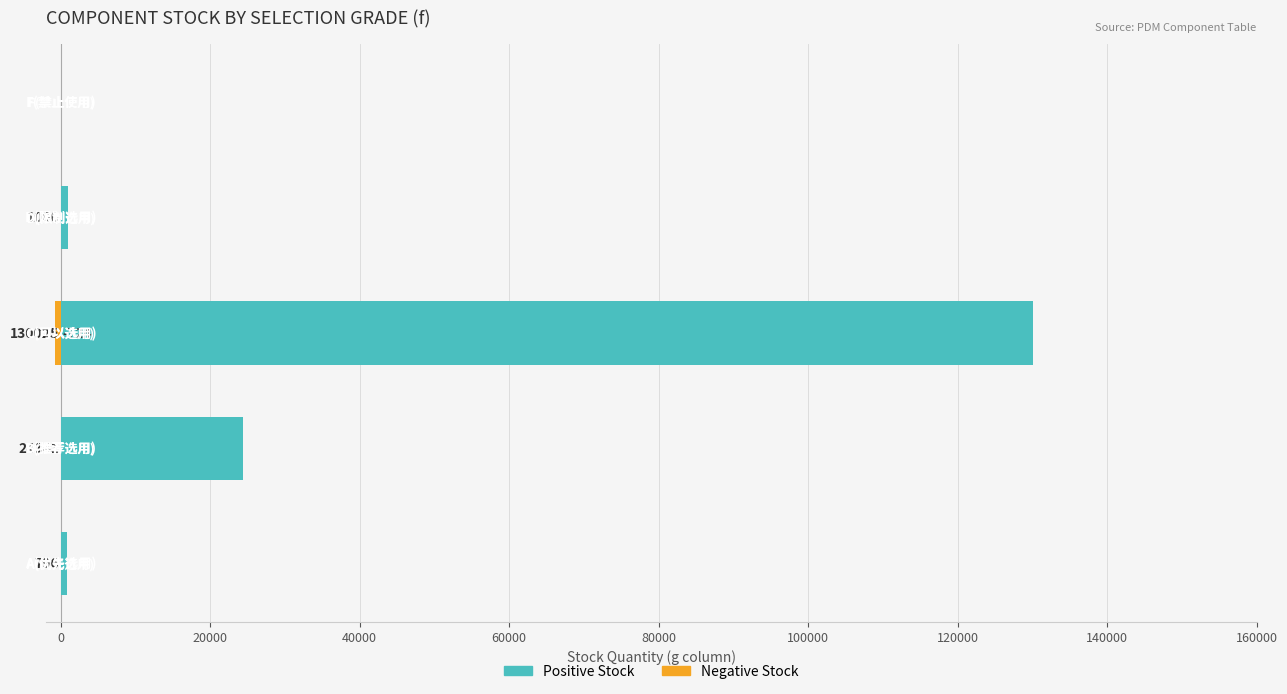

Reading right to left, extract all data points from this chart.

优先/推荐/可以/限制: 80000=0	60000=1000	40000=130025	20000=24341	0=796
负库存(g): 80000=0	60000=0	40000=-724	20000=0	0=0